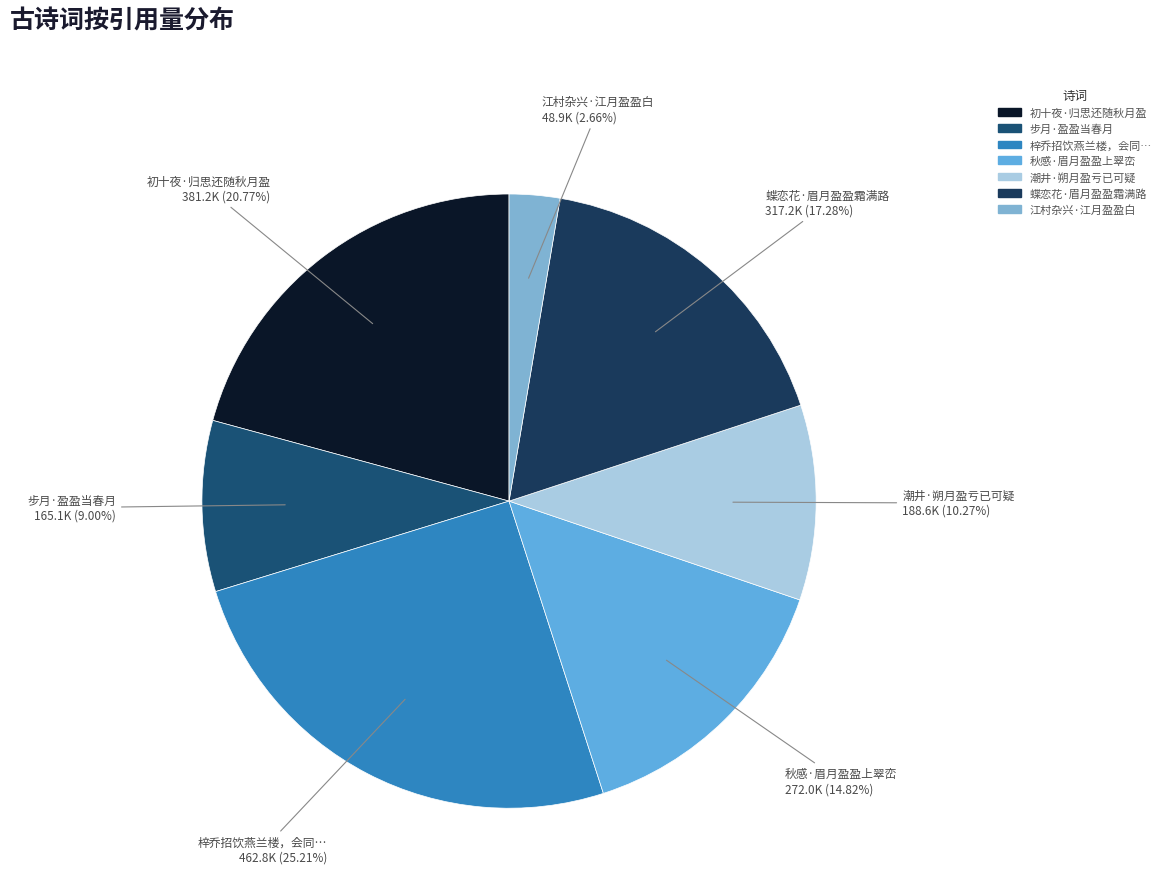

Which category has the biggest portion of the pie?

梓乔招饮燕兰楼，会同吟侣以遣中秋。闻今岁月盈于十七，正此夜也。即用楼字